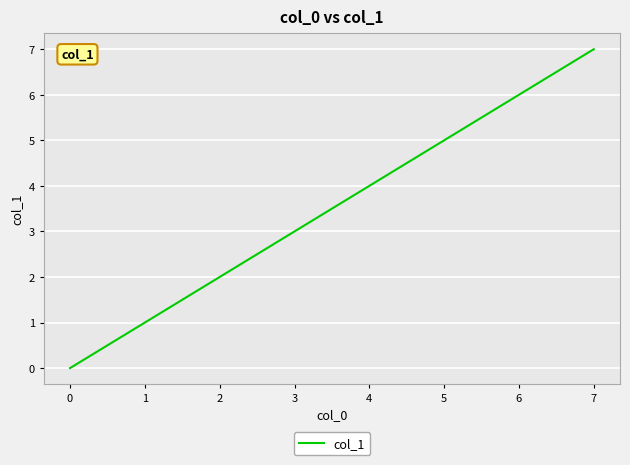

What is the change in value from 0 to 5?

+5